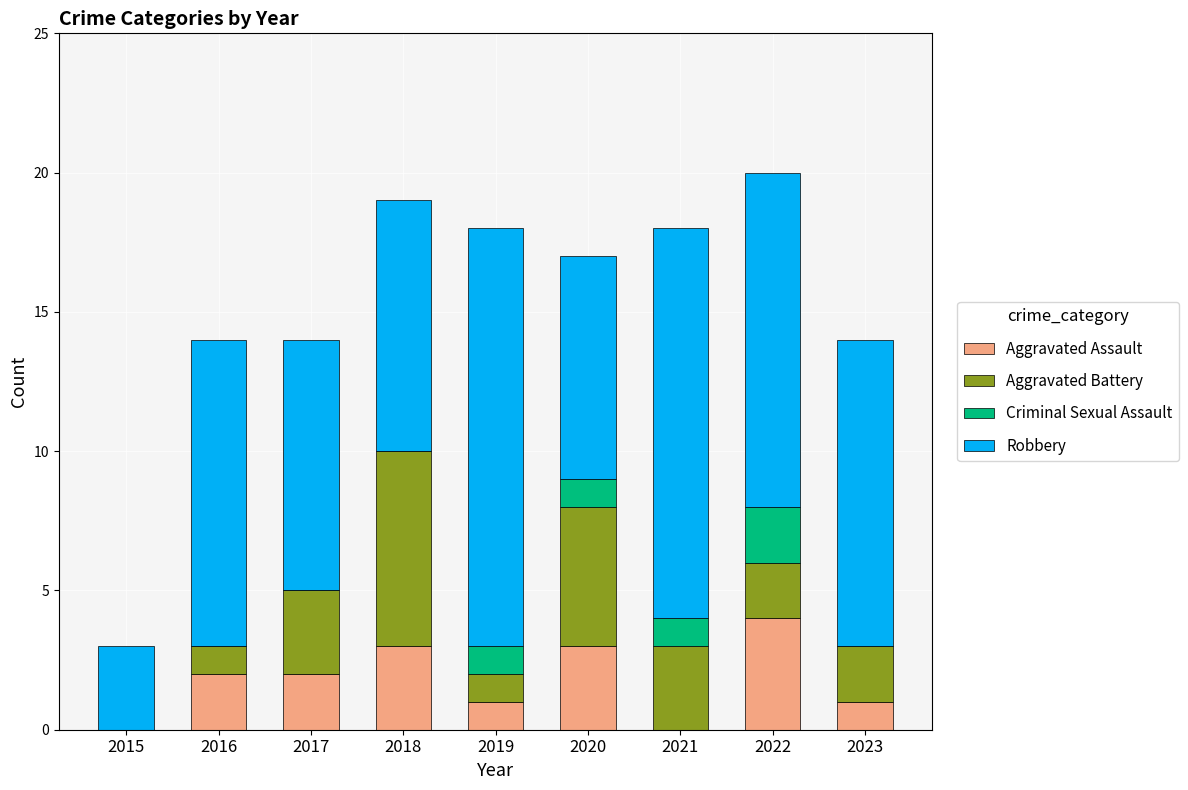

At which category is the sum across all series the highest?

2022